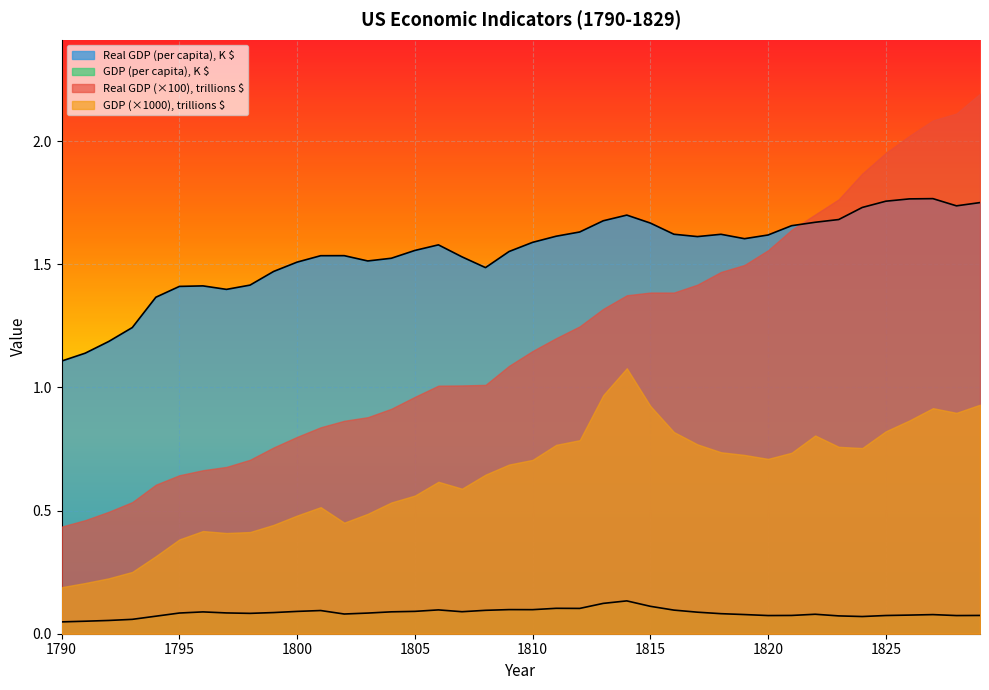

True or false: Real GDP (per capita), K $ has a value of 0.3 at 1790.

False